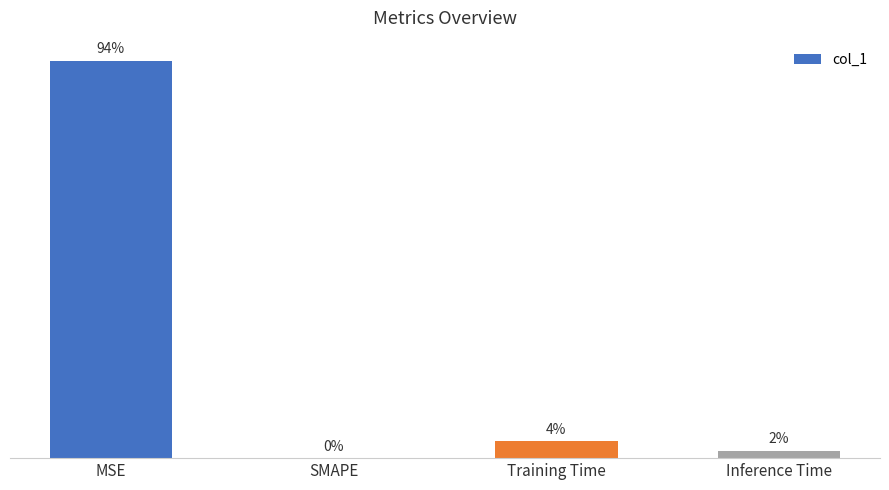

Does the chart contain stacked bars?

No